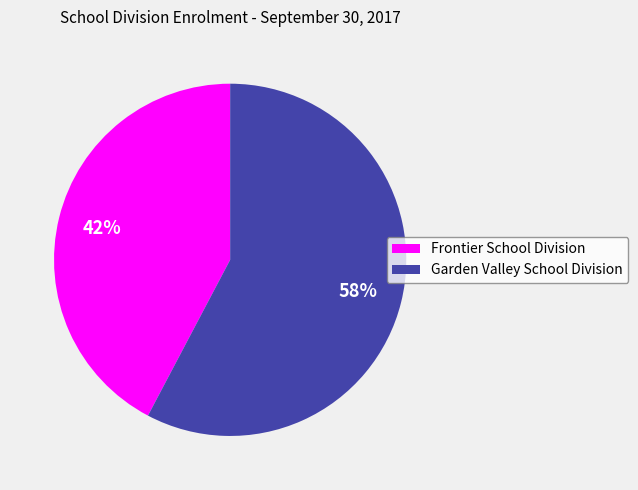

The Garden Valley School Division slice represents 45% of the pie. True or false?

False